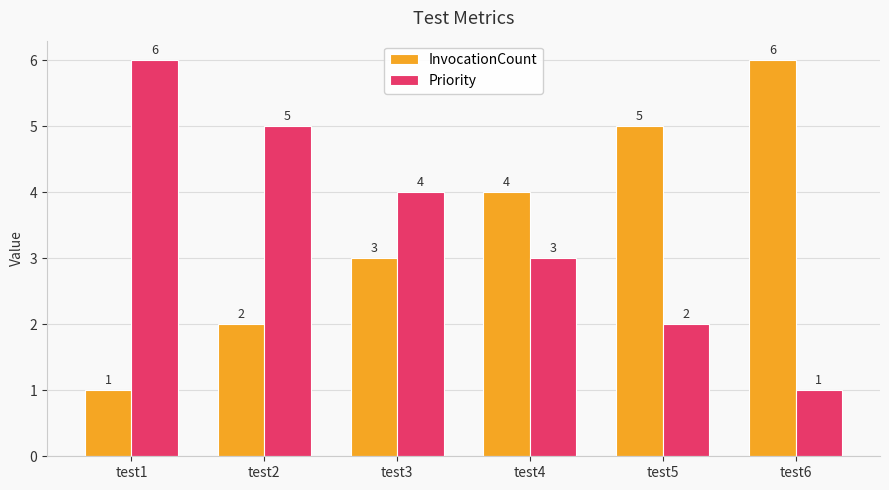

What is the difference between the highest and lowest values at test3?

1